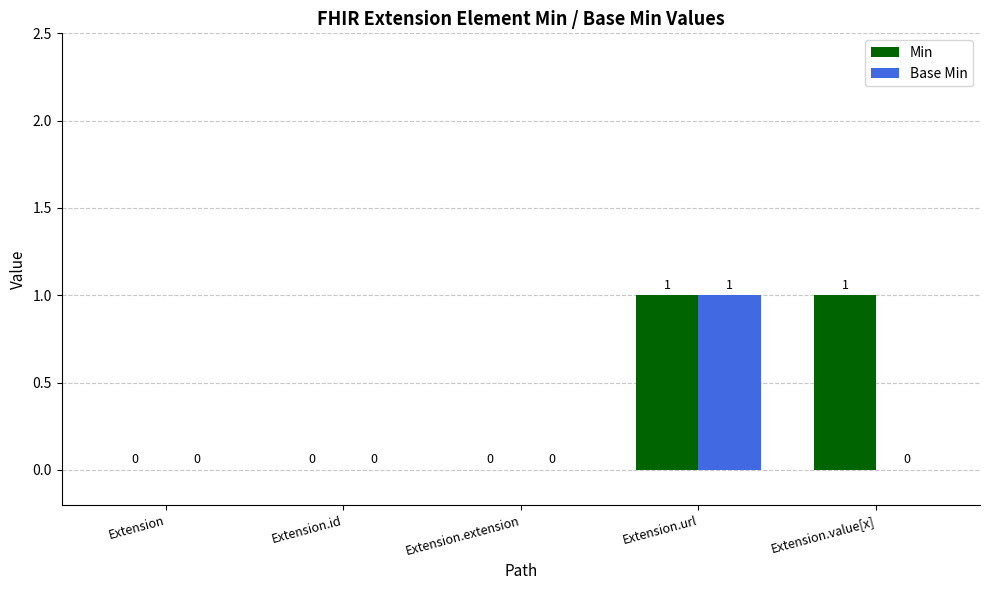

What is the maximum value for Min?

1